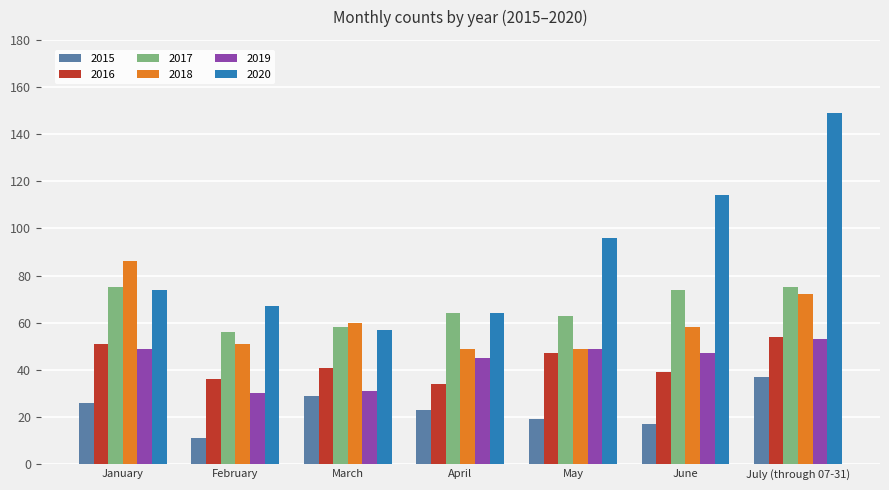

At which label does 2020 reach its peak?

July (through 07-31)